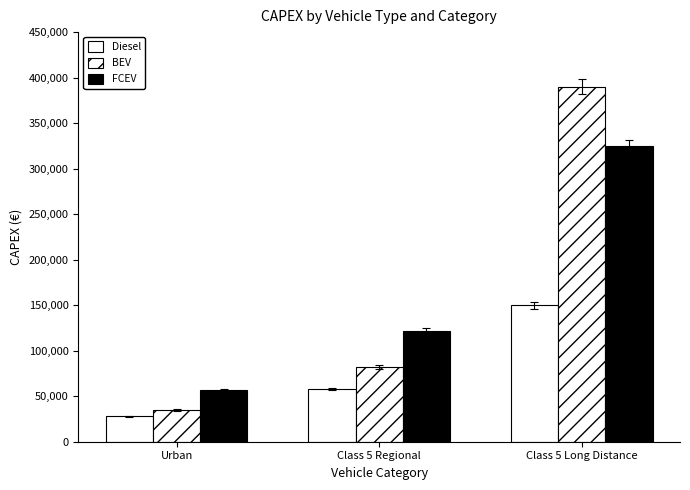

What position from the right is Urban?

3